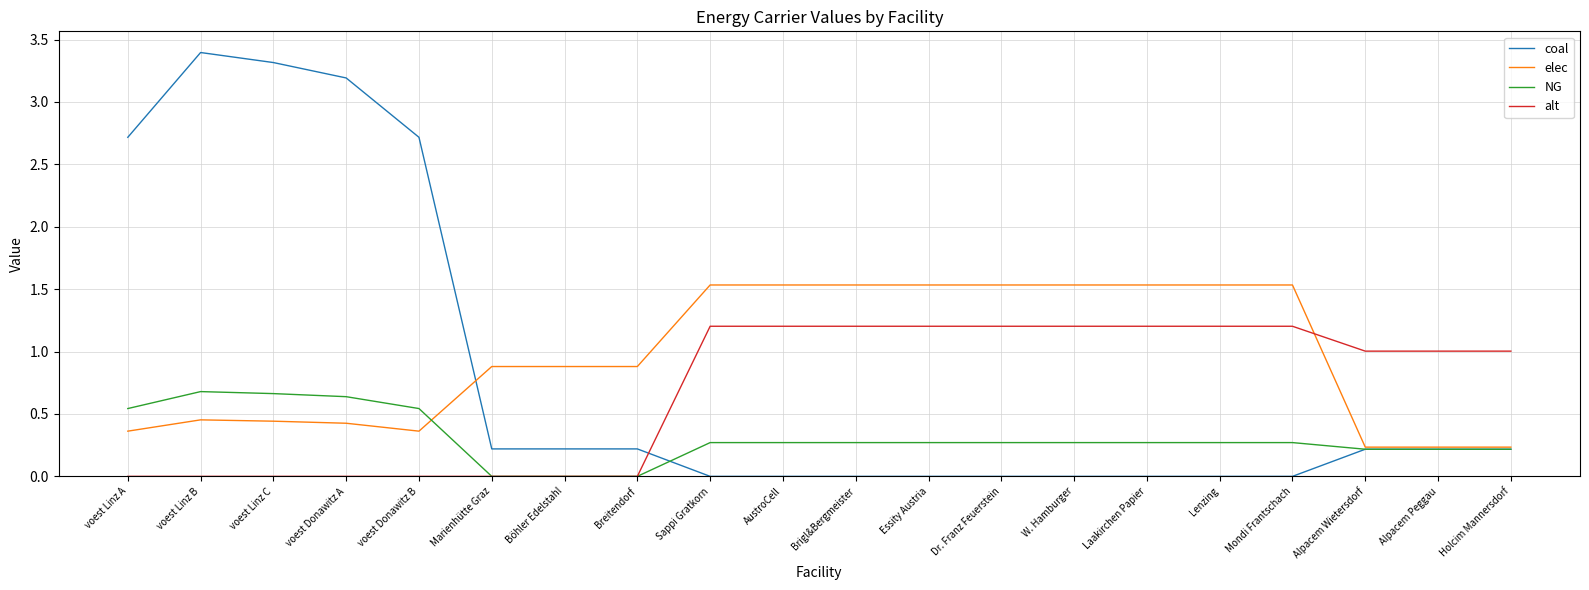

Is the value of elec at Lenzing greater than the value of alt at Essity Austria?

Yes